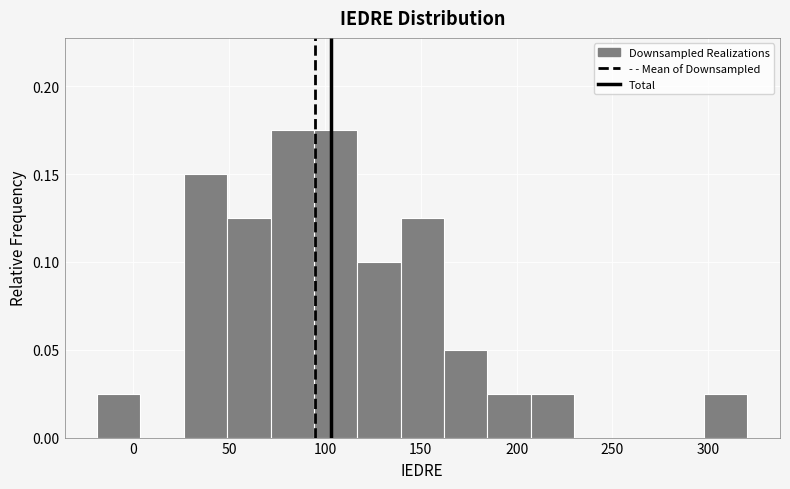

How tall is the bar that spans 115 to 140 on the x-axis? Neither the bar edges nor the heights are printed on the chart, so give them approximately, as read against the axes.

0.100